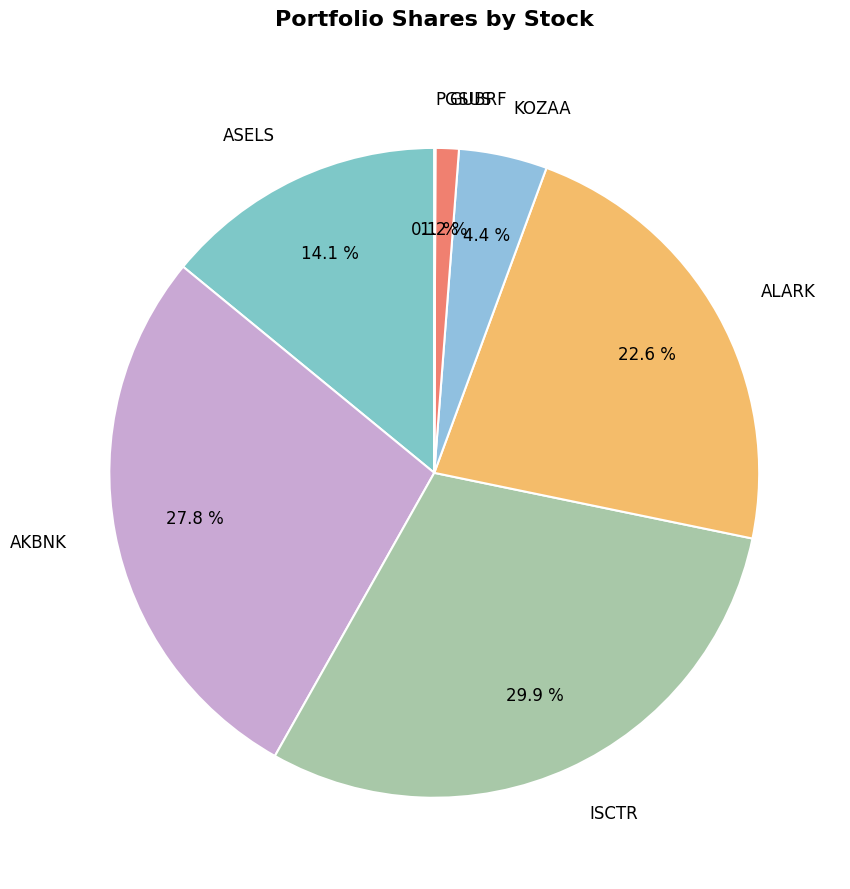

To the nearest percent, what portion does ASELS represent?

14%